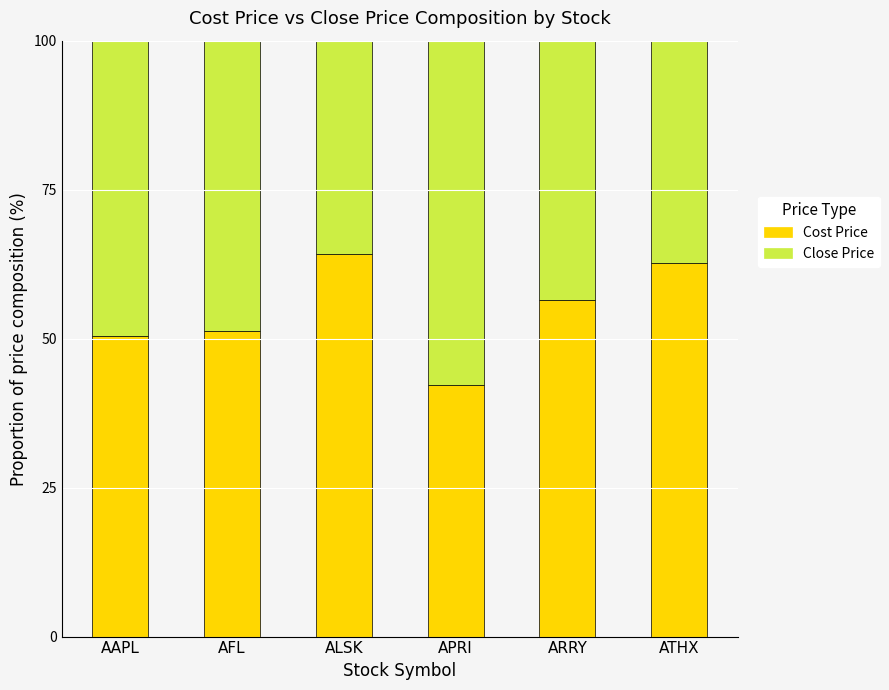

What is the total value across all series at AAPL?

100.0